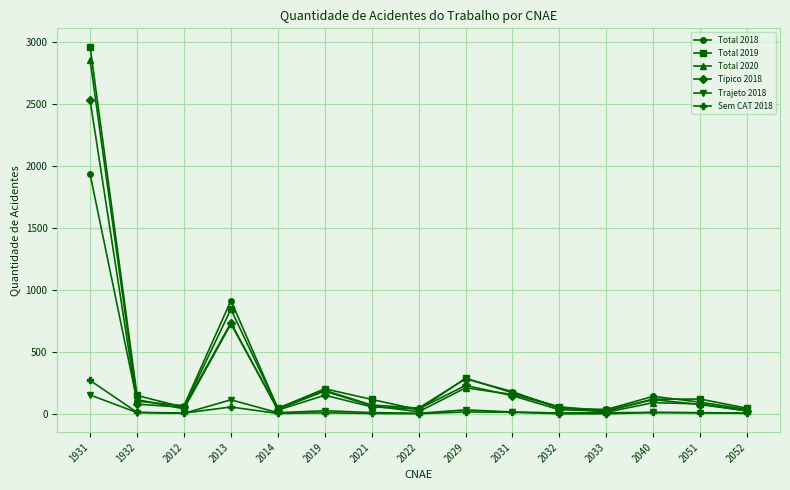

Which series has the largest total across all categories?

Total 2019